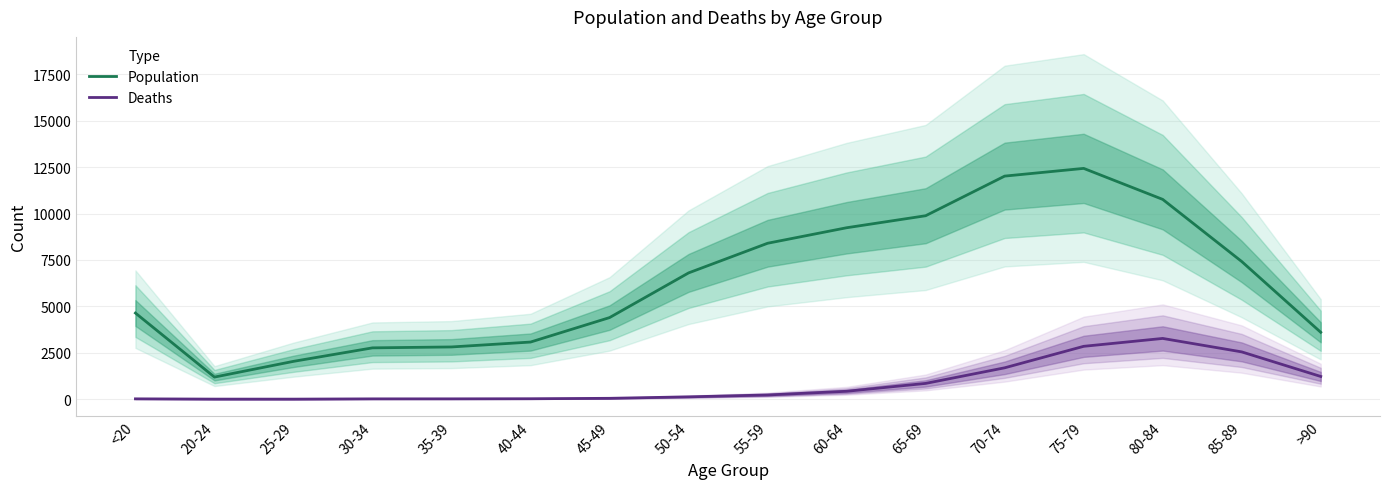

What is the greatest value displayed?

12434